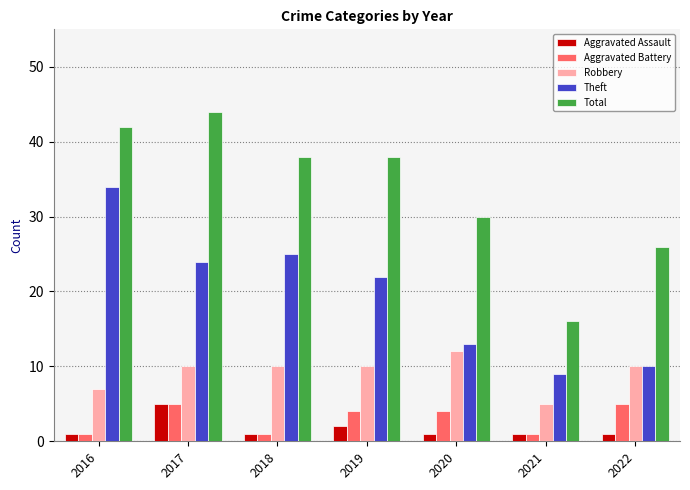

Count the number of data series in this chart.

5